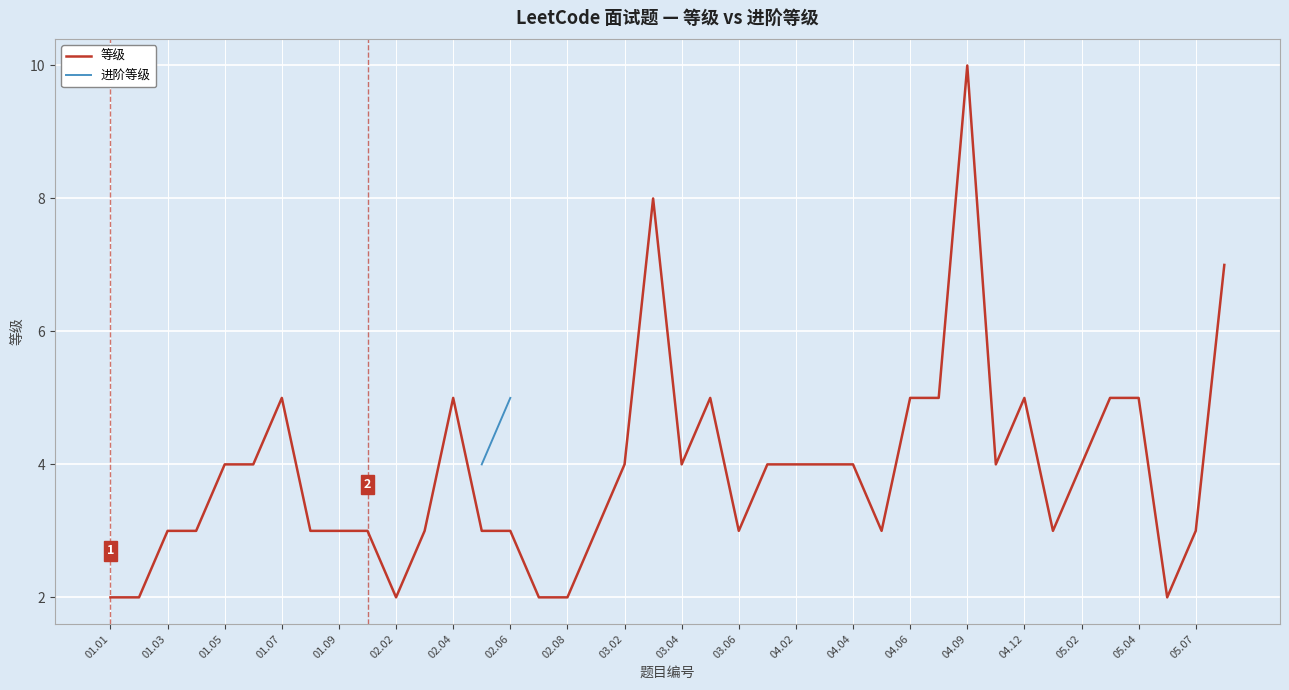

Which series has the largest range (max minus min)?

等级